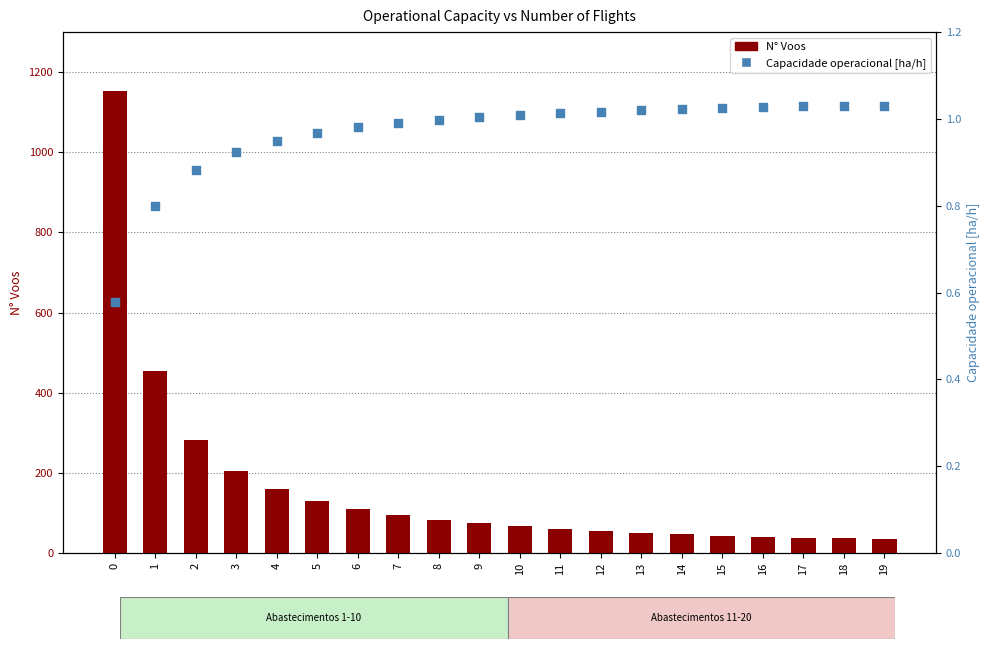

Is the value of Capacidade operacional [ha/h] at 3 greater than the value of N° Voos at 13?

No